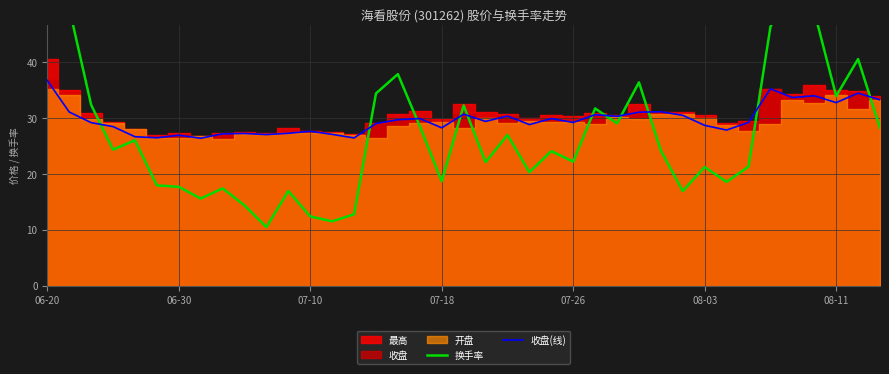

What is the lowest value of the 收盘(线) series?

26.4